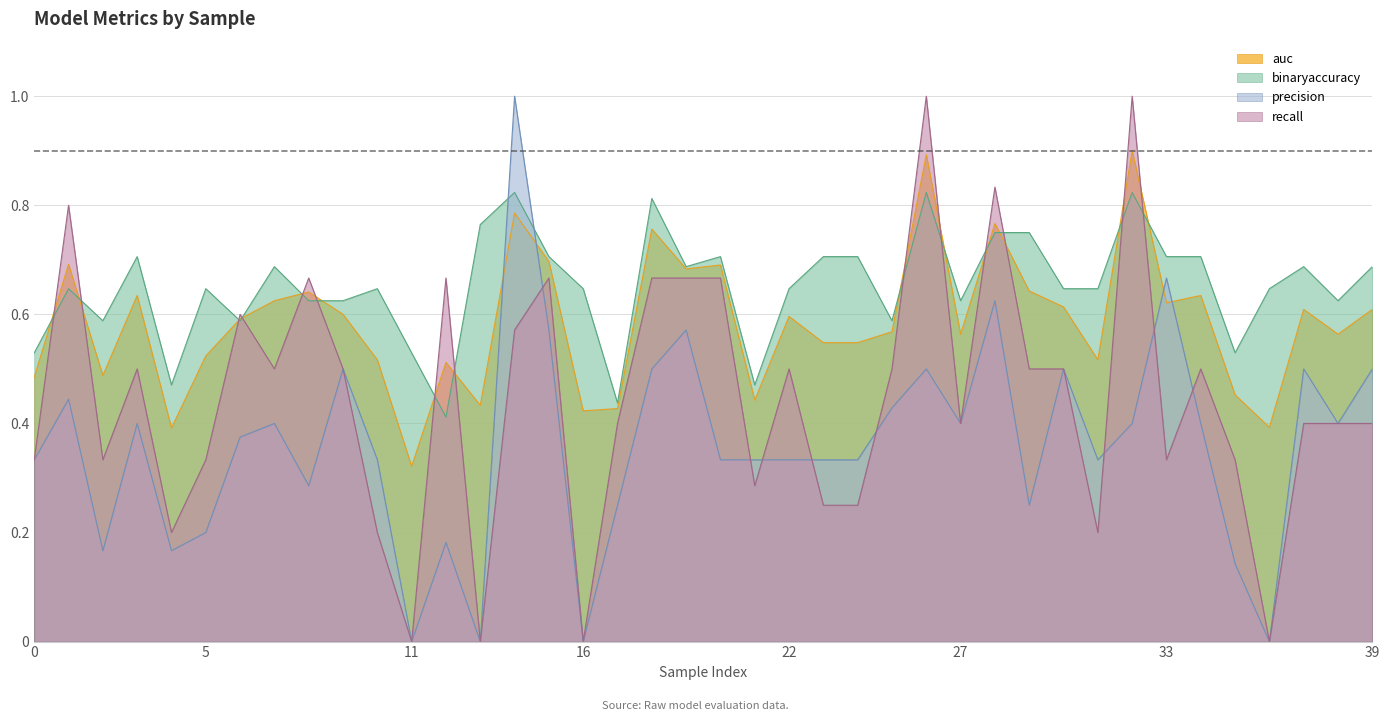

Which category has the lowest value across all series?

11